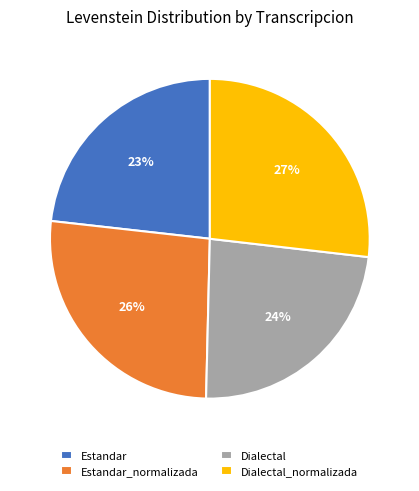

Between Estandar and Estandar_normalizada, which is larger?

Estandar_normalizada